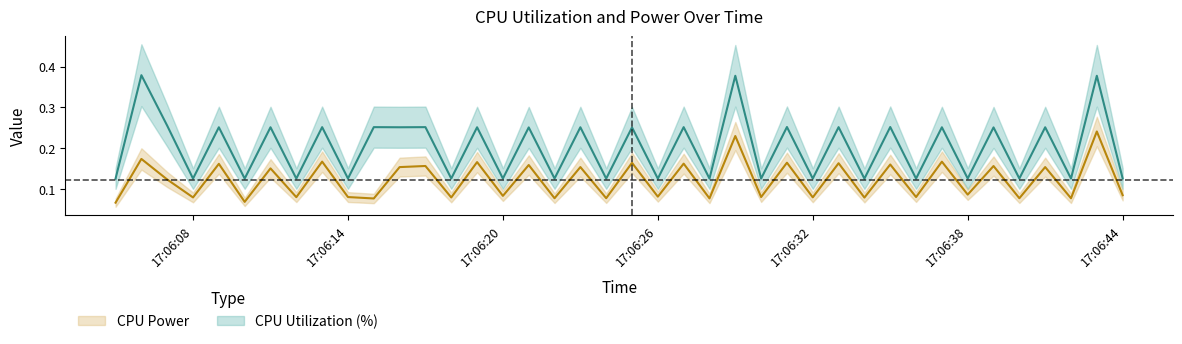

What is the total value across all series at 2025-03-26 17:06:37?

0.4